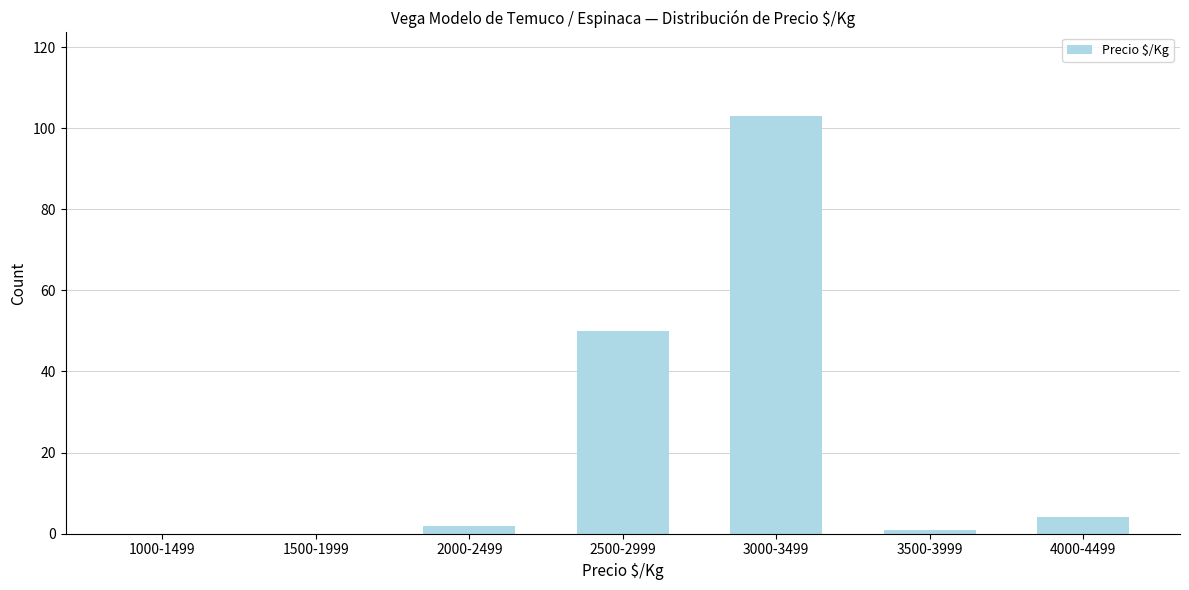

Reading left to right, list all the values displayed in this chart.

1000-1499=0	1500-1999=0	2000-2499=2	2500-2999=50	3000-3499=103	3500-3999=1	4000-4499=4